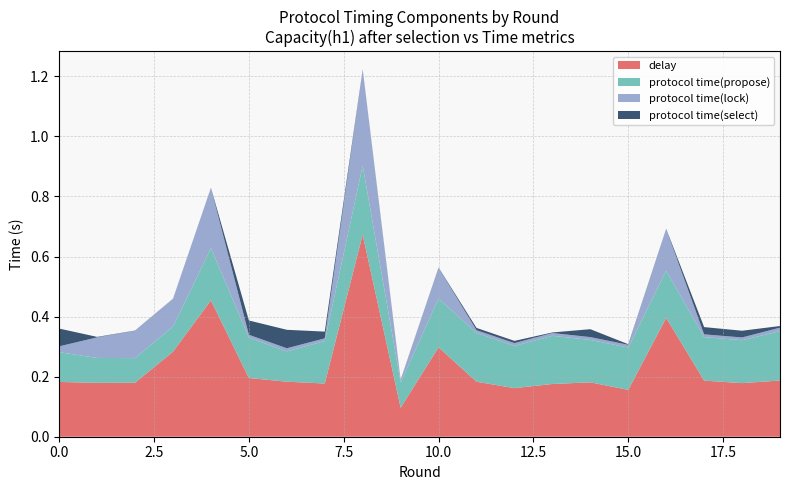

Reading left to right, list all the values displayed in this chart.

delay: 0.2	0.2	0.2	0.3	0.5	0.2	0.2	0.2	0.7	0.1	0.3	0.2	0.2	0.2	0.2	0.2	0.4	0.2	0.2	0.2
protocol time(propose): 0.1	0.1	0.1	0.1	0.2	0.1	0.1	0.1	0.2	0.1	0.2	0.2	0.1	0.2	0.1	0.1	0.2	0.1	0.1	0.2
protocol time(lock): 0.0	0.1	0.1	0.1	0.2	0.0	0.0	0.0	0.3	0.0	0.1	0.0	0.0	0.0	0.0	0.0	0.1	0.0	0.0	0.0
protocol time(select): 0.1	0.0	0.0	0.0	0.0	0.0	0.1	0.0	0.0	0.0	0.0	0.0	0.0	0.0	0.0	0.0	0.0	0.0	0.0	0.0